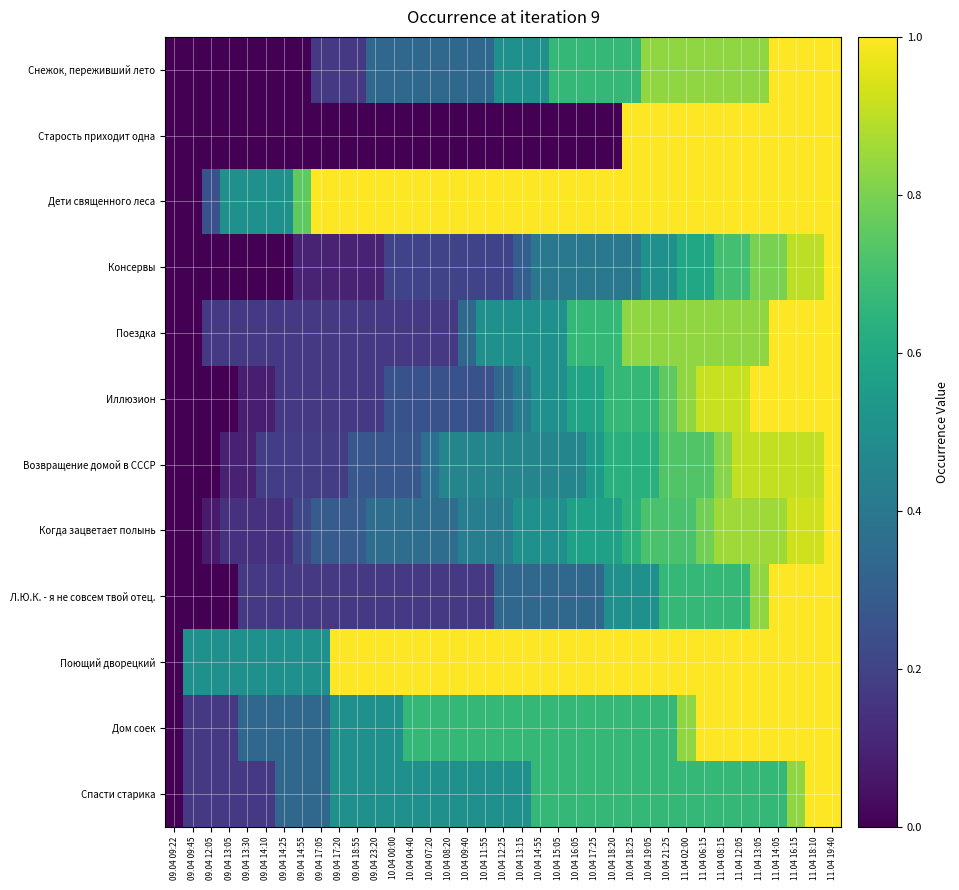

Reading left to right, list all the values displayed in this chart.

Снежок, переживший лето: 09.04 09:22=0.0	09.04 09:45=0.0	09.04 12:05=0.0	09.04 13:05=0.0	09.04 13:30=0.0	09.04 14:10=0.0	09.04 14:25=0.0	09.04 14:55=0.0	09.04 17:05=0.2	09.04 17:20=0.2	09.04 18:55=0.2	09.04 23:20=0.3	10.04 00:00=0.3	10.04 04:40=0.3	10.04 07:20=0.3	10.04 08:20=0.3	10.04 09:40=0.3	10.04 11:55=0.3	10.04 12:25=0.5	10.04 13:15=0.5	10.04 14:55=0.5	10.04 15:05=0.7	10.04 16:05=0.7	10.04 17:25=0.7	10.04 18:20=0.7	10.04 18:25=0.7	10.04 19:05=0.8	10.04 21:25=0.8	11.04 02:00=0.8	11.04 06:15=0.8	11.04 08:15=0.8	11.04 12:05=0.8	11.04 13:05=0.8	11.04 14:05=1.0	11.04 16:15=1.0	11.04 18:10=1.0	11.04 19:40=1.0
Старость приходит одна: 09.04 09:22=0.0	09.04 09:45=0.0	09.04 12:05=0.0	09.04 13:05=0.0	09.04 13:30=0.0	09.04 14:10=0.0	09.04 14:25=0.0	09.04 14:55=0.0	09.04 17:05=0.0	09.04 17:20=0.0	09.04 18:55=0.0	09.04 23:20=0.0	10.04 00:00=0.0	10.04 04:40=0.0	10.04 07:20=0.0	10.04 08:20=0.0	10.04 09:40=0.0	10.04 11:55=0.0	10.04 12:25=0.0	10.04 13:15=0.0	10.04 14:55=0.0	10.04 15:05=0.0	10.04 16:05=0.0	10.04 17:25=0.0	10.04 18:20=0.0	10.04 18:25=1.0	10.04 19:05=1.0	10.04 21:25=1.0	11.04 02:00=1.0	11.04 06:15=1.0	11.04 08:15=1.0	11.04 12:05=1.0	11.04 13:05=1.0	11.04 14:05=1.0	11.04 16:15=1.0	11.04 18:10=1.0	11.04 19:40=1.0
Дети священного леса: 09.04 09:22=0.0	09.04 09:45=0.0	09.04 12:05=0.2	09.04 13:05=0.5	09.04 13:30=0.5	09.04 14:10=0.5	09.04 14:25=0.5	09.04 14:55=0.8	09.04 17:05=1.0	09.04 17:20=1.0	09.04 18:55=1.0	09.04 23:20=1.0	10.04 00:00=1.0	10.04 04:40=1.0	10.04 07:20=1.0	10.04 08:20=1.0	10.04 09:40=1.0	10.04 11:55=1.0	10.04 12:25=1.0	10.04 13:15=1.0	10.04 14:55=1.0	10.04 15:05=1.0	10.04 16:05=1.0	10.04 17:25=1.0	10.04 18:20=1.0	10.04 18:25=1.0	10.04 19:05=1.0	10.04 21:25=1.0	11.04 02:00=1.0	11.04 06:15=1.0	11.04 08:15=1.0	11.04 12:05=1.0	11.04 13:05=1.0	11.04 14:05=1.0	11.04 16:15=1.0	11.04 18:10=1.0	11.04 19:40=1.0
Консервы: 09.04 09:22=0.0	09.04 09:45=0.0	09.04 12:05=0.0	09.04 13:05=0.0	09.04 13:30=0.0	09.04 14:10=0.0	09.04 14:25=0.0	09.04 14:55=0.1	09.04 17:05=0.1	09.04 17:20=0.1	09.04 18:55=0.1	09.04 23:20=0.1	10.04 00:00=0.2	10.04 04:40=0.2	10.04 07:20=0.2	10.04 08:20=0.2	10.04 09:40=0.2	10.04 11:55=0.2	10.04 12:25=0.2	10.04 13:15=0.3	10.04 14:55=0.4	10.04 15:05=0.4	10.04 16:05=0.4	10.04 17:25=0.4	10.04 18:20=0.4	10.04 18:25=0.4	10.04 19:05=0.5	10.04 21:25=0.5	11.04 02:00=0.6	11.04 06:15=0.6	11.04 08:15=0.7	11.04 12:05=0.7	11.04 13:05=0.8	11.04 14:05=0.8	11.04 16:15=0.9	11.04 18:10=0.9	11.04 19:40=1.0
Поездка: 09.04 09:22=0.0	09.04 09:45=0.0	09.04 12:05=0.2	09.04 13:05=0.2	09.04 13:30=0.2	09.04 14:10=0.2	09.04 14:25=0.2	09.04 14:55=0.2	09.04 17:05=0.2	09.04 17:20=0.2	09.04 18:55=0.2	09.04 23:20=0.2	10.04 00:00=0.2	10.04 04:40=0.2	10.04 07:20=0.2	10.04 08:20=0.2	10.04 09:40=0.3	10.04 11:55=0.5	10.04 12:25=0.5	10.04 13:15=0.5	10.04 14:55=0.5	10.04 15:05=0.5	10.04 16:05=0.7	10.04 17:25=0.7	10.04 18:20=0.7	10.04 18:25=0.8	10.04 19:05=0.8	10.04 21:25=0.8	11.04 02:00=0.8	11.04 06:15=0.8	11.04 08:15=0.8	11.04 12:05=0.8	11.04 13:05=0.8	11.04 14:05=1.0	11.04 16:15=1.0	11.04 18:10=1.0	11.04 19:40=1.0
Иллюзион: 09.04 09:22=0.0	09.04 09:45=0.0	09.04 12:05=0.0	09.04 13:05=0.0	09.04 13:30=0.1	09.04 14:10=0.1	09.04 14:25=0.2	09.04 14:55=0.2	09.04 17:05=0.2	09.04 17:20=0.2	09.04 18:55=0.2	09.04 23:20=0.2	10.04 00:00=0.2	10.04 04:40=0.2	10.04 07:20=0.2	10.04 08:20=0.2	10.04 09:40=0.2	10.04 11:55=0.2	10.04 12:25=0.3	10.04 13:15=0.4	10.04 14:55=0.5	10.04 15:05=0.5	10.04 16:05=0.6	10.04 17:25=0.6	10.04 18:20=0.7	10.04 18:25=0.7	10.04 19:05=0.7	10.04 21:25=0.8	11.04 02:00=0.8	11.04 06:15=0.9	11.04 08:15=0.9	11.04 12:05=0.9	11.04 13:05=1.0	11.04 14:05=1.0	11.04 16:15=1.0	11.04 18:10=1.0	11.04 19:40=1.0
Возвращение домой в СССР: 09.04 09:22=0.0	09.04 09:45=0.0	09.04 12:05=0.0	09.04 13:05=0.1	09.04 13:30=0.1	09.04 14:10=0.2	09.04 14:25=0.2	09.04 14:55=0.2	09.04 17:05=0.2	09.04 17:20=0.2	09.04 18:55=0.3	09.04 23:20=0.3	10.04 00:00=0.3	10.04 04:40=0.3	10.04 07:20=0.4	10.04 08:20=0.5	10.04 09:40=0.5	10.04 11:55=0.5	10.04 12:25=0.5	10.04 13:15=0.5	10.04 14:55=0.5	10.04 15:05=0.5	10.04 16:05=0.5	10.04 17:25=0.5	10.04 18:20=0.6	10.04 18:25=0.6	10.04 19:05=0.6	10.04 21:25=0.7	11.04 02:00=0.7	11.04 06:15=0.7	11.04 08:15=0.8	11.04 12:05=0.9	11.04 13:05=0.9	11.04 14:05=0.9	11.04 16:15=0.9	11.04 18:10=0.9	11.04 19:40=1.0
Когда зацветает полынь: 09.04 09:22=0.0	09.04 09:45=0.0	09.04 12:05=0.1	09.04 13:05=0.1	09.04 13:30=0.1	09.04 14:10=0.1	09.04 14:25=0.1	09.04 14:55=0.2	09.04 17:05=0.3	09.04 17:20=0.3	09.04 18:55=0.3	09.04 23:20=0.4	10.04 00:00=0.4	10.04 04:40=0.4	10.04 07:20=0.4	10.04 08:20=0.4	10.04 09:40=0.4	10.04 11:55=0.4	10.04 12:25=0.4	10.04 13:15=0.5	10.04 14:55=0.5	10.04 15:05=0.5	10.04 16:05=0.6	10.04 17:25=0.6	10.04 18:20=0.6	10.04 18:25=0.6	10.04 19:05=0.7	10.04 21:25=0.7	11.04 02:00=0.7	11.04 06:15=0.8	11.04 08:15=0.9	11.04 12:05=0.9	11.04 13:05=0.9	11.04 14:05=0.9	11.04 16:15=0.9	11.04 18:10=0.9	11.04 19:40=1.0
Л.Ю.К. - я не совсем твой отец.: 09.04 09:22=0.0	09.04 09:45=0.0	09.04 12:05=0.0	09.04 13:05=0.0	09.04 13:30=0.2	09.04 14:10=0.2	09.04 14:25=0.2	09.04 14:55=0.2	09.04 17:05=0.2	09.04 17:20=0.2	09.04 18:55=0.2	09.04 23:20=0.2	10.04 00:00=0.2	10.04 04:40=0.2	10.04 07:20=0.2	10.04 08:20=0.2	10.04 09:40=0.2	10.04 11:55=0.2	10.04 12:25=0.3	10.04 13:15=0.3	10.04 14:55=0.3	10.04 15:05=0.3	10.04 16:05=0.3	10.04 17:25=0.3	10.04 18:20=0.5	10.04 18:25=0.5	10.04 19:05=0.5	10.04 21:25=0.7	11.04 02:00=0.7	11.04 06:15=0.7	11.04 08:15=0.7	11.04 12:05=0.7	11.04 13:05=0.8	11.04 14:05=1.0	11.04 16:15=1.0	11.04 18:10=1.0	11.04 19:40=1.0
Поющий дворецкий: 09.04 09:22=0.0	09.04 09:45=0.5	09.04 12:05=0.5	09.04 13:05=0.5	09.04 13:30=0.5	09.04 14:10=0.5	09.04 14:25=0.5	09.04 14:55=0.5	09.04 17:05=0.5	09.04 17:20=1.0	09.04 18:55=1.0	09.04 23:20=1.0	10.04 00:00=1.0	10.04 04:40=1.0	10.04 07:20=1.0	10.04 08:20=1.0	10.04 09:40=1.0	10.04 11:55=1.0	10.04 12:25=1.0	10.04 13:15=1.0	10.04 14:55=1.0	10.04 15:05=1.0	10.04 16:05=1.0	10.04 17:25=1.0	10.04 18:20=1.0	10.04 18:25=1.0	10.04 19:05=1.0	10.04 21:25=1.0	11.04 02:00=1.0	11.04 06:15=1.0	11.04 08:15=1.0	11.04 12:05=1.0	11.04 13:05=1.0	11.04 14:05=1.0	11.04 16:15=1.0	11.04 18:10=1.0	11.04 19:40=1.0
Дом соек: 09.04 09:22=0.0	09.04 09:45=0.2	09.04 12:05=0.2	09.04 13:05=0.2	09.04 13:30=0.3	09.04 14:10=0.3	09.04 14:25=0.3	09.04 14:55=0.3	09.04 17:05=0.3	09.04 17:20=0.5	09.04 18:55=0.5	09.04 23:20=0.5	10.04 00:00=0.5	10.04 04:40=0.7	10.04 07:20=0.7	10.04 08:20=0.7	10.04 09:40=0.7	10.04 11:55=0.7	10.04 12:25=0.7	10.04 13:15=0.7	10.04 14:55=0.7	10.04 15:05=0.7	10.04 16:05=0.7	10.04 17:25=0.7	10.04 18:20=0.7	10.04 18:25=0.7	10.04 19:05=0.7	10.04 21:25=0.7	11.04 02:00=0.8	11.04 06:15=1.0	11.04 08:15=1.0	11.04 12:05=1.0	11.04 13:05=1.0	11.04 14:05=1.0	11.04 16:15=1.0	11.04 18:10=1.0	11.04 19:40=1.0
Спасти старика: 09.04 09:22=0.0	09.04 09:45=0.2	09.04 12:05=0.2	09.04 13:05=0.2	09.04 13:30=0.2	09.04 14:10=0.2	09.04 14:25=0.3	09.04 14:55=0.3	09.04 17:05=0.3	09.04 17:20=0.5	09.04 18:55=0.5	09.04 23:20=0.5	10.04 00:00=0.5	10.04 04:40=0.5	10.04 07:20=0.5	10.04 08:20=0.5	10.04 09:40=0.5	10.04 11:55=0.5	10.04 12:25=0.5	10.04 13:15=0.5	10.04 14:55=0.7	10.04 15:05=0.7	10.04 16:05=0.7	10.04 17:25=0.7	10.04 18:20=0.7	10.04 18:25=0.7	10.04 19:05=0.7	10.04 21:25=0.7	11.04 02:00=0.7	11.04 06:15=0.7	11.04 08:15=0.7	11.04 12:05=0.7	11.04 13:05=0.7	11.04 14:05=0.7	11.04 16:15=0.8	11.04 18:10=1.0	11.04 19:40=1.0